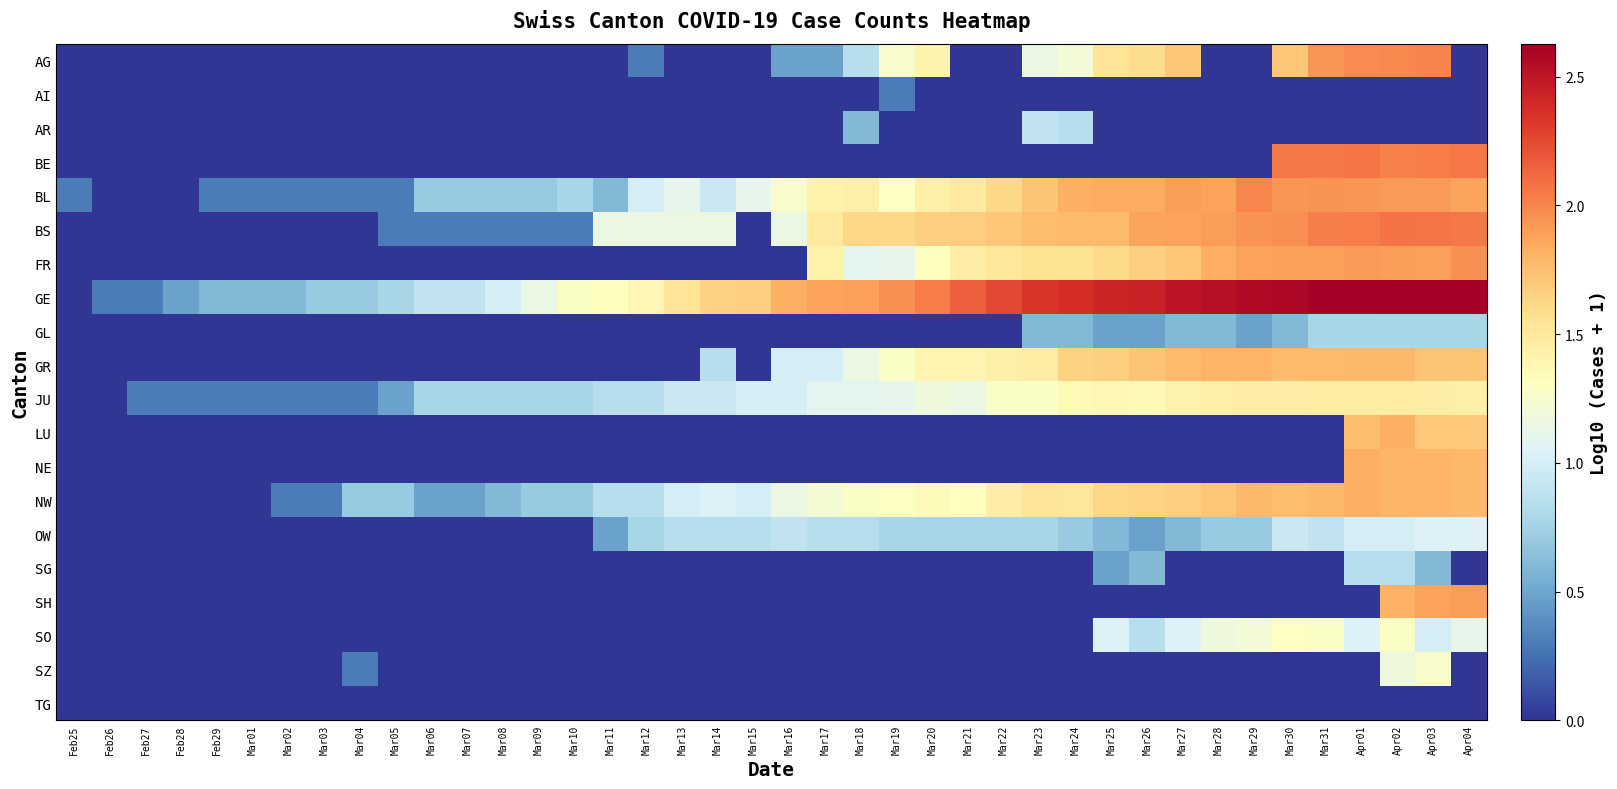

What is the total value across all series at Mar03?

1.6